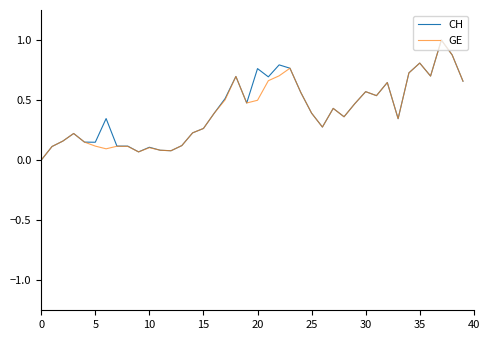

Does the chart display data point markers on the line(s)?

No